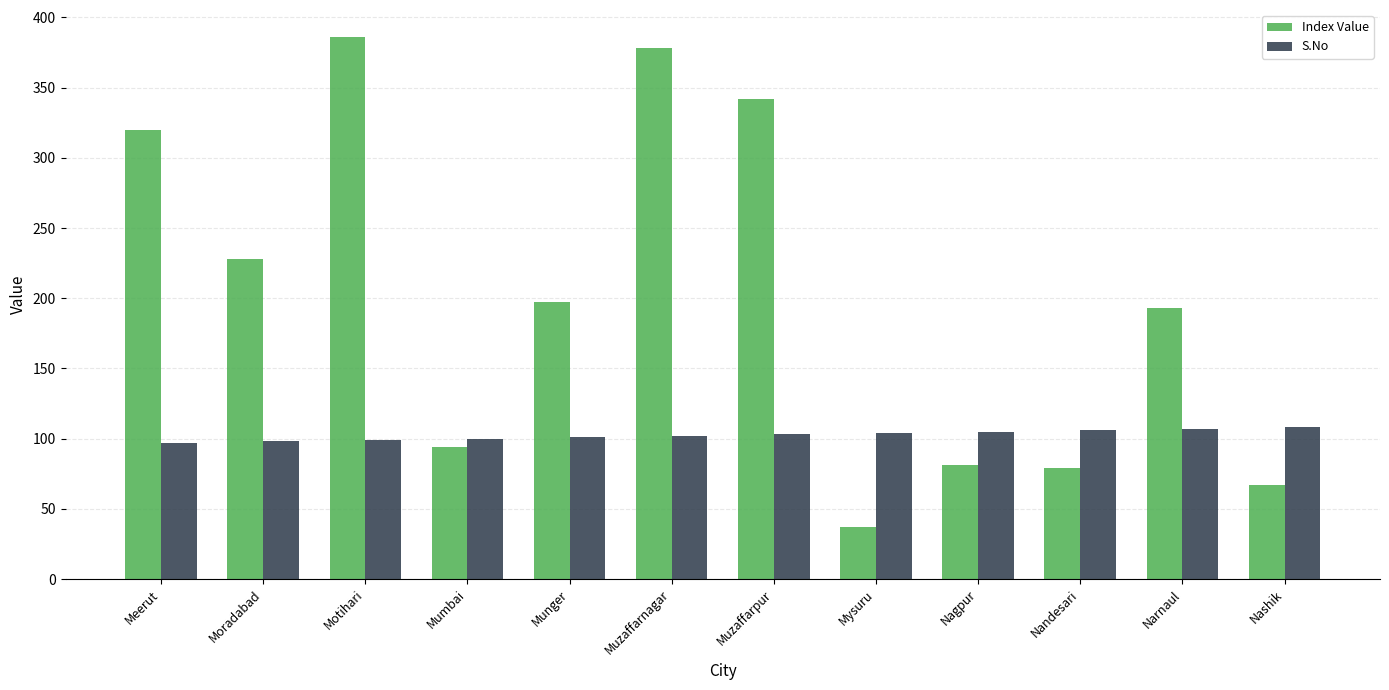

What is the spread (max minus min) of values at Muzaffarpur?

239